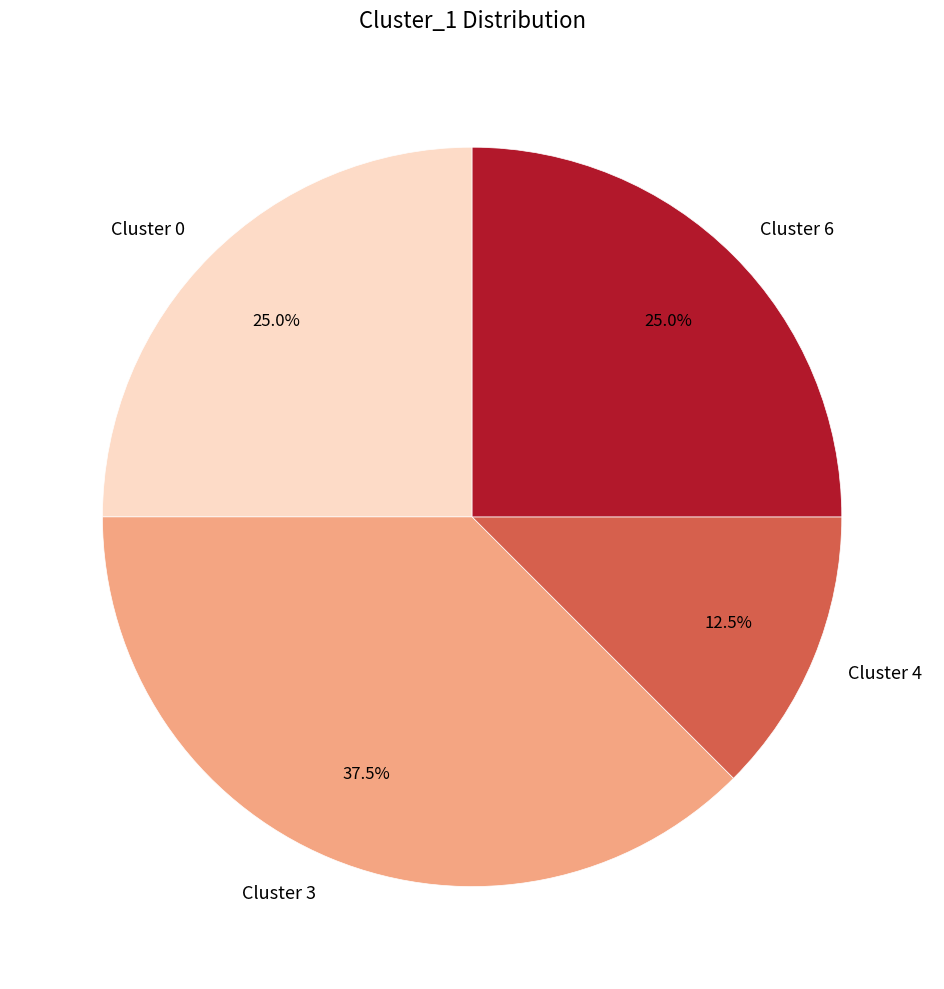

How many slices are in this pie chart?

4